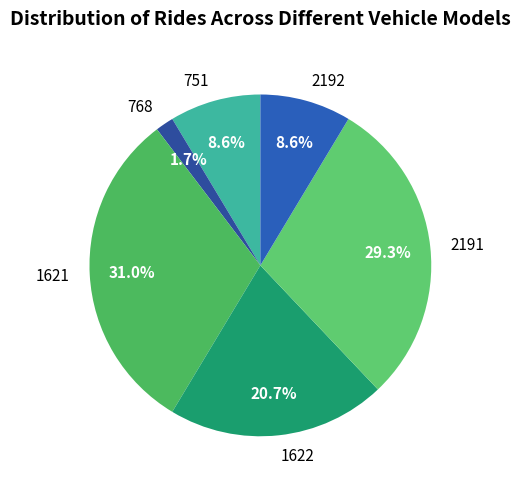

How many slices are in this pie chart?

6